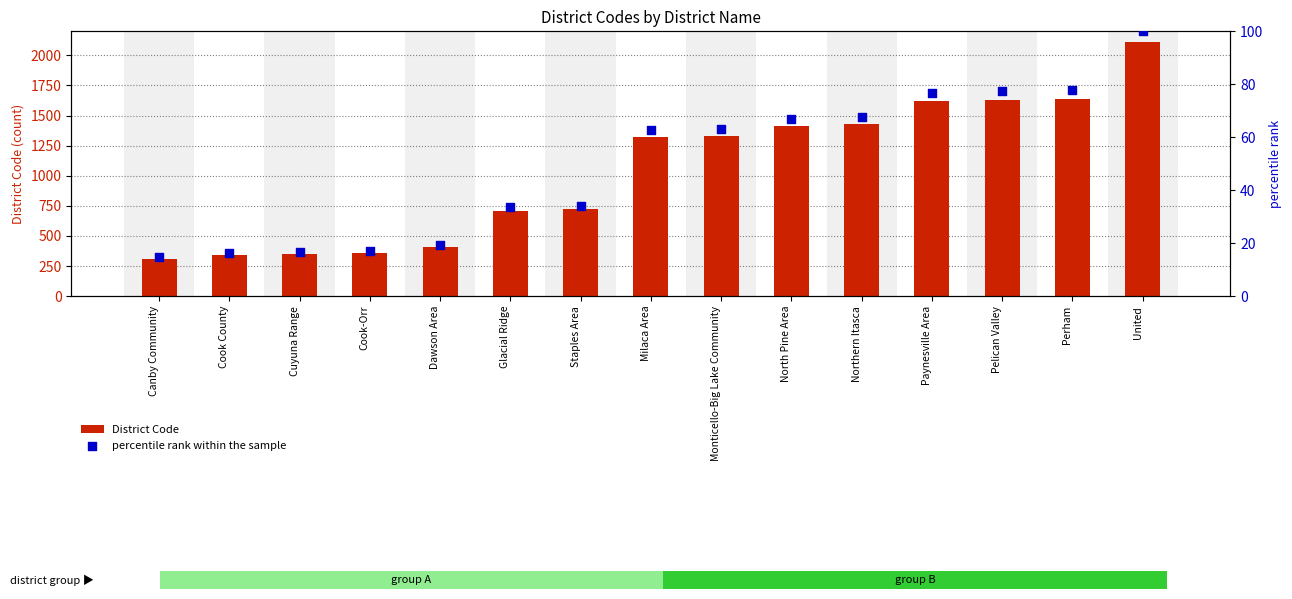

Which series contains the highest Y value?

District Code